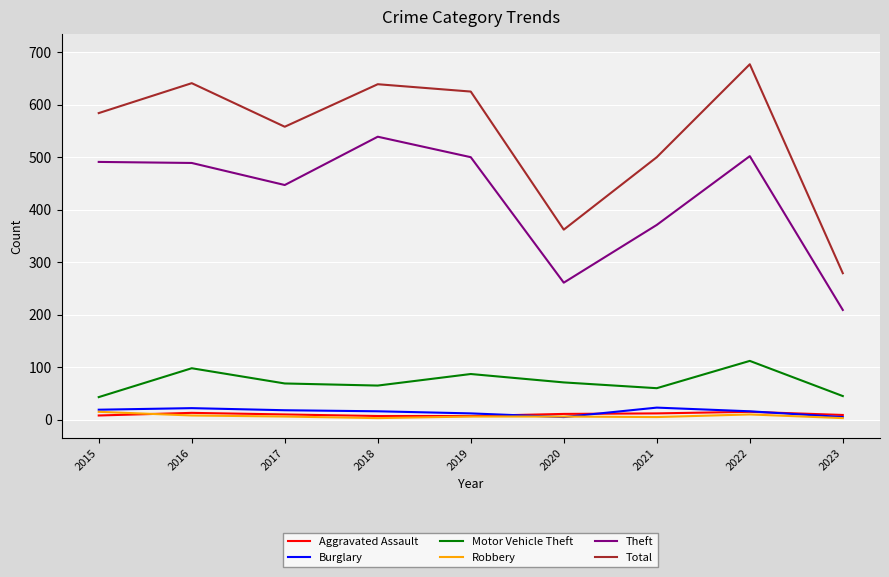

True or false: Motor Vehicle Theft and Robbery intersect in this chart.

False